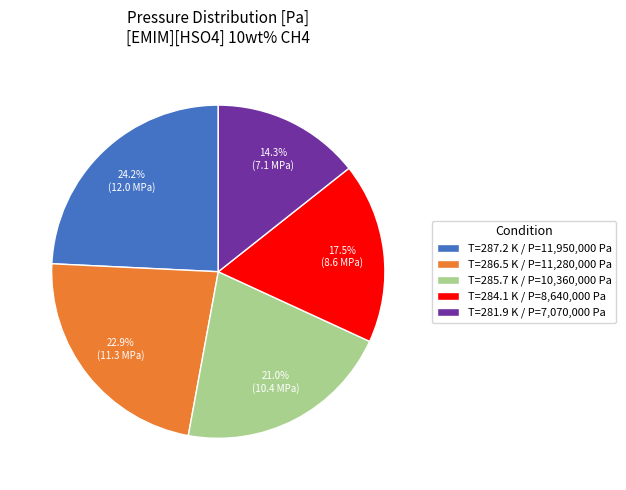

How many segments does this pie chart have?

5